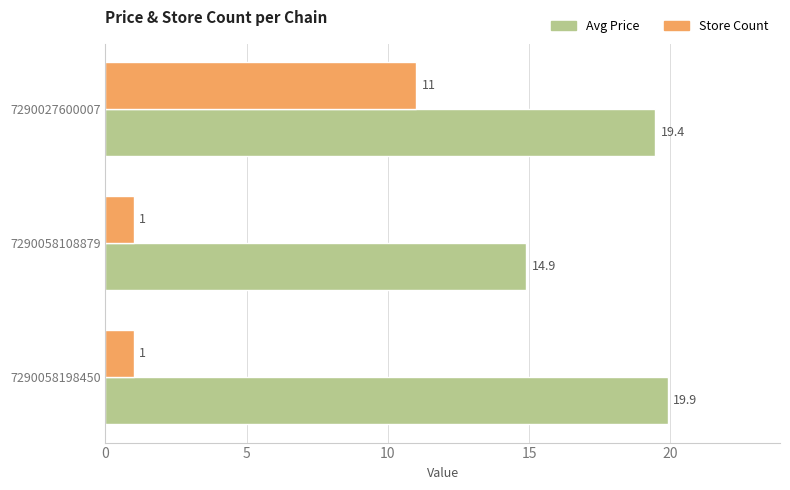

True or false: Avg Price has a value of 19.4 at 7290027600007.

True